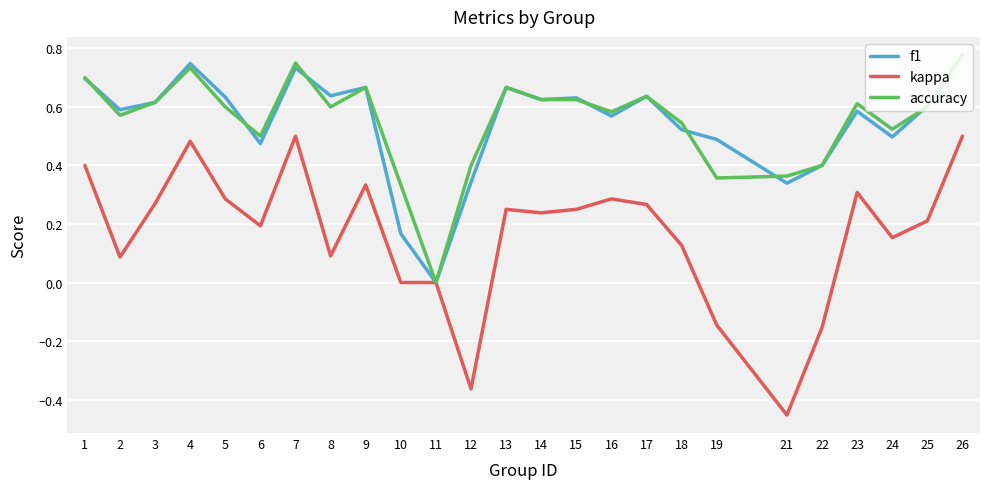

The f1 series shows 0.7 at 1. True or false?

True